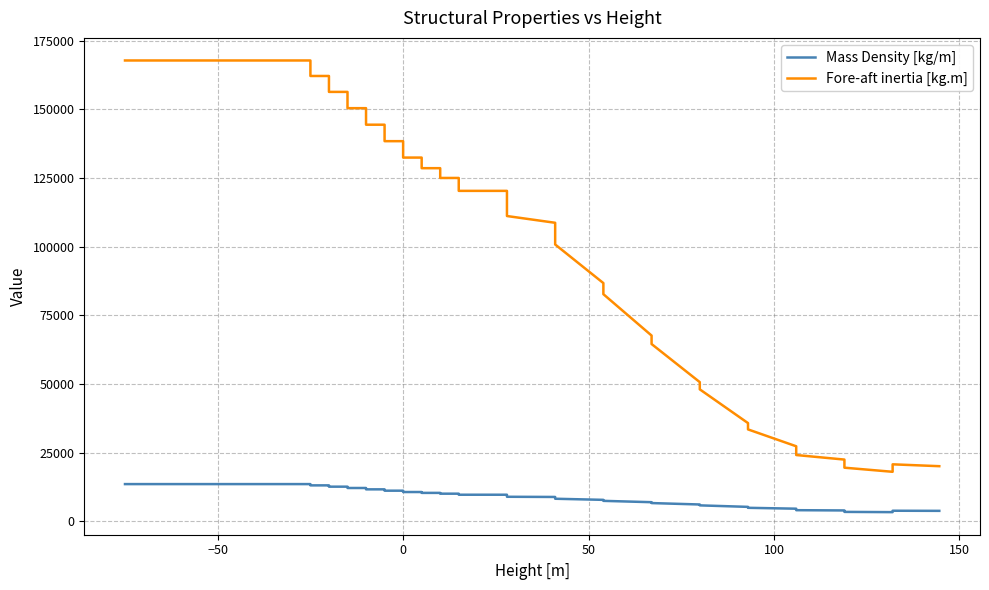

True or false: Mass Density [kg/m] and Fore-aft inertia [kg.m] cross at least once.

False